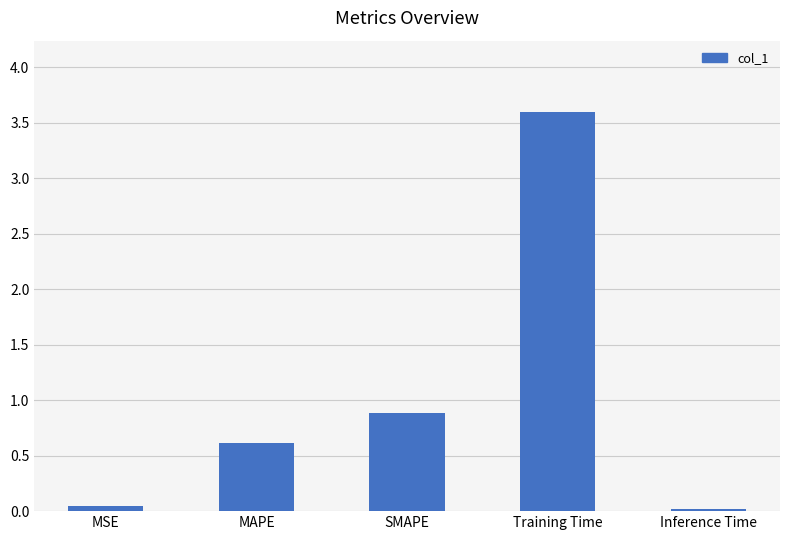

Read the value at SMAPE.

0.9